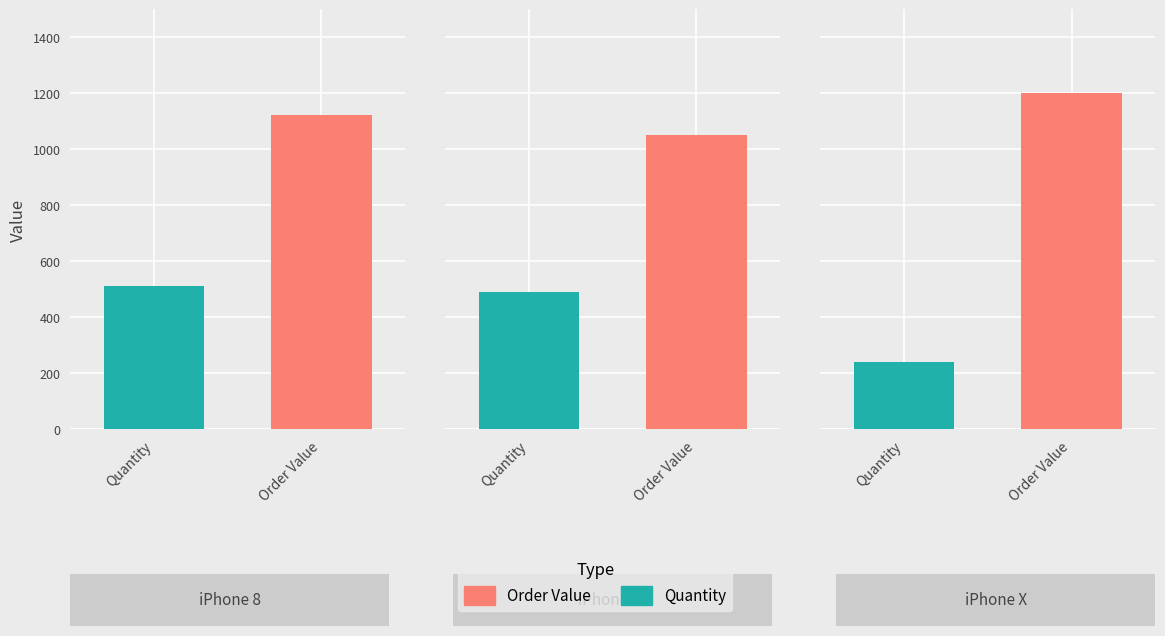

How many data points in Quantity are less than 490?

1